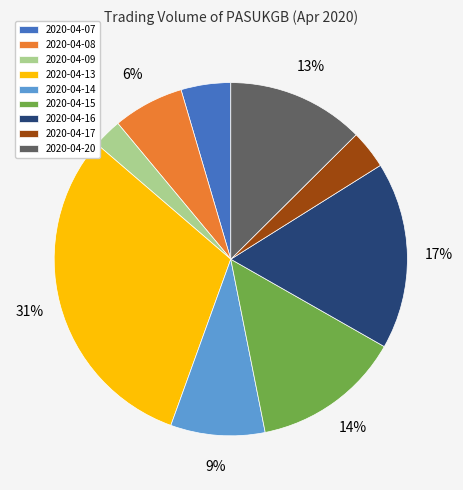

What percentage is the 2020-04-15 slice, to the nearest percent?

14%